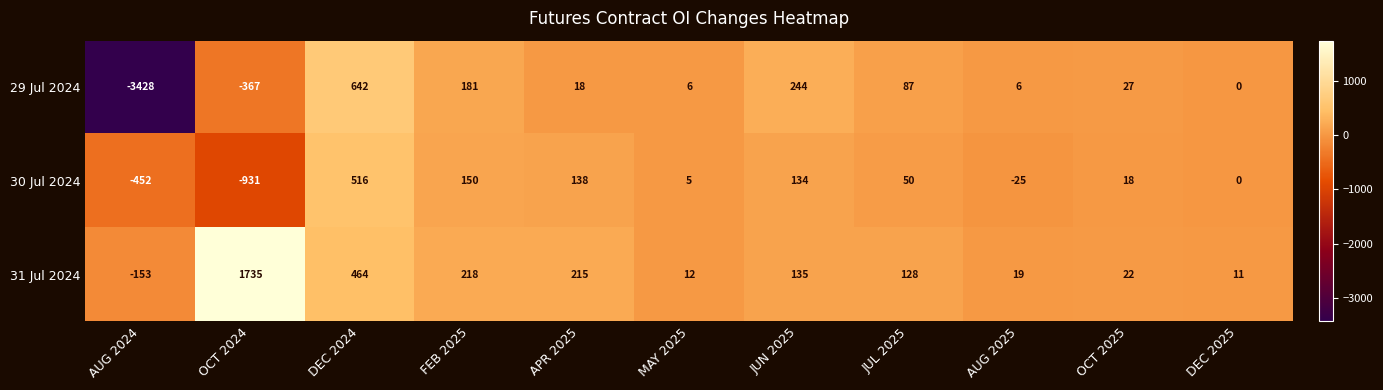

Which label corresponds to the smallest value in the chart?

AUG 2024